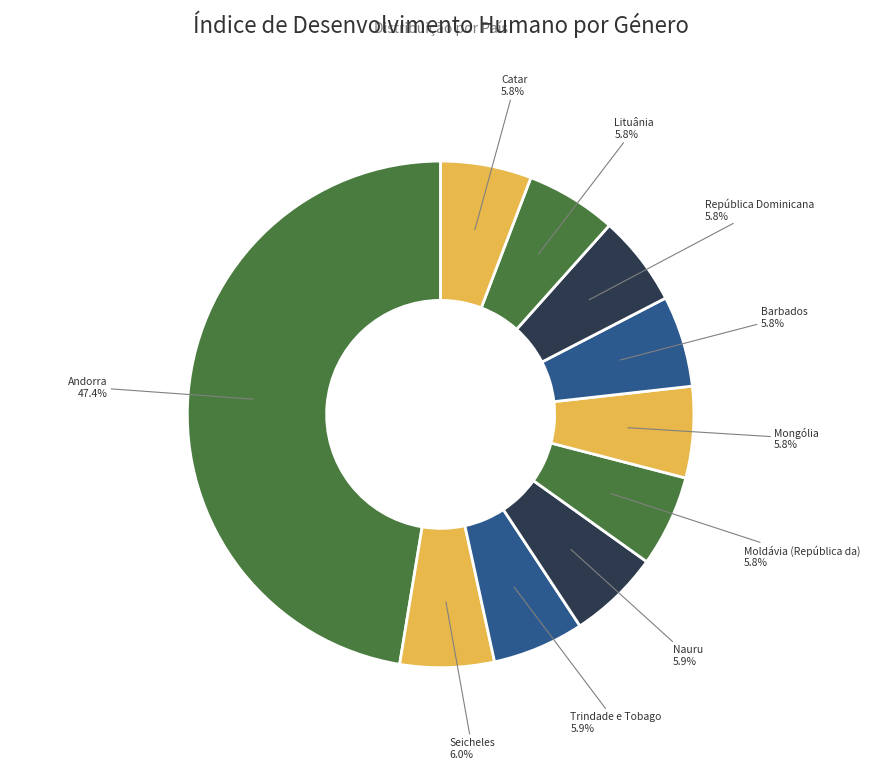

Is there any slice that represents more than half of the pie?

No